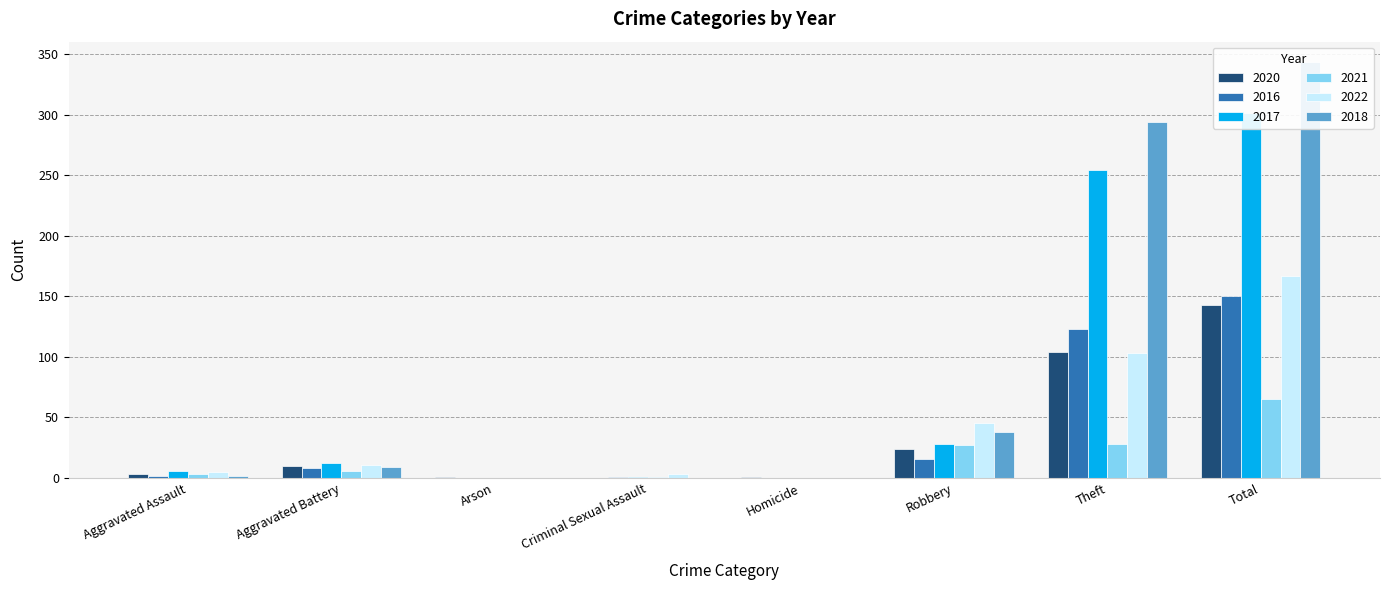

At how many categories does at least one series exceed 322?

1